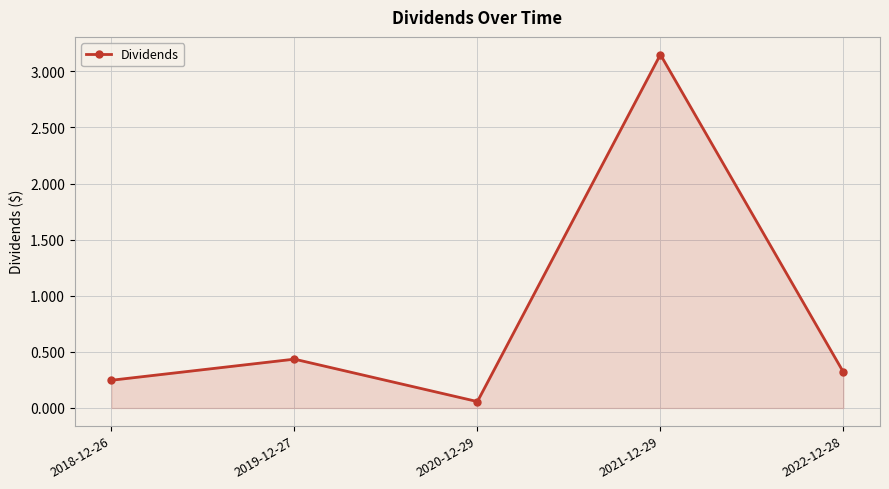

Where is the data nearest to the value 1?

2019-12-27